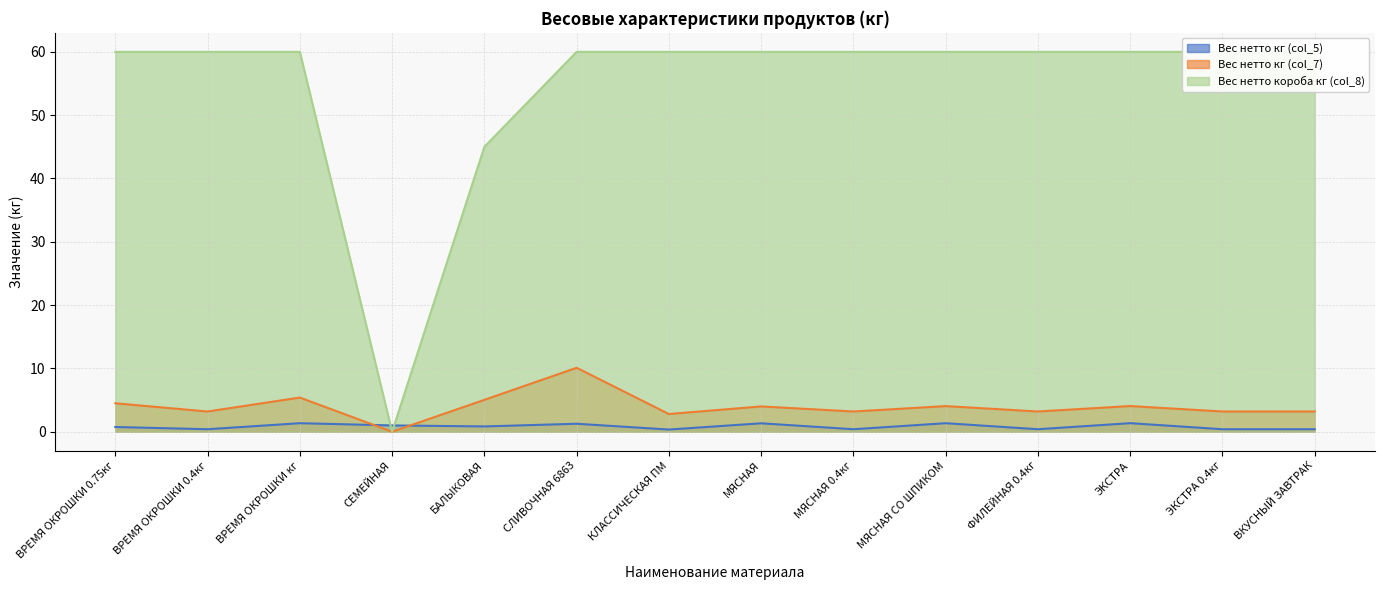

The value of Вес нетто кг (col_5) at ВРЕМЯ ОКРОШКИ 0.4кг is 0.4. True or false?

True